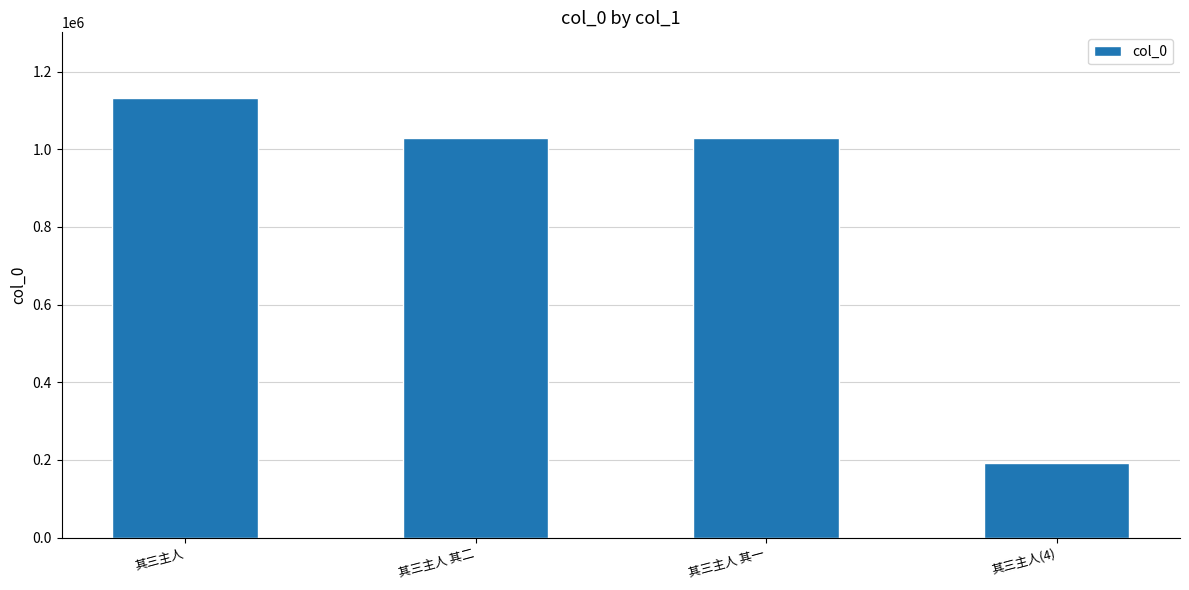

What is the change in value from 其三主人 to 其三主人 其二?

-102327